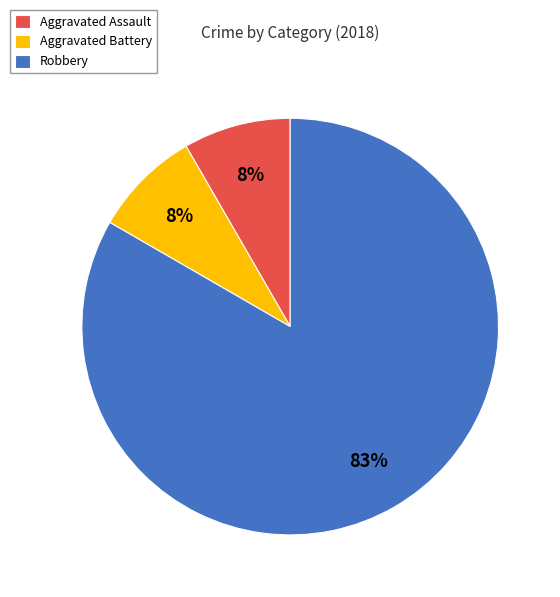

To the nearest percent, what is the average slice percentage?

33%